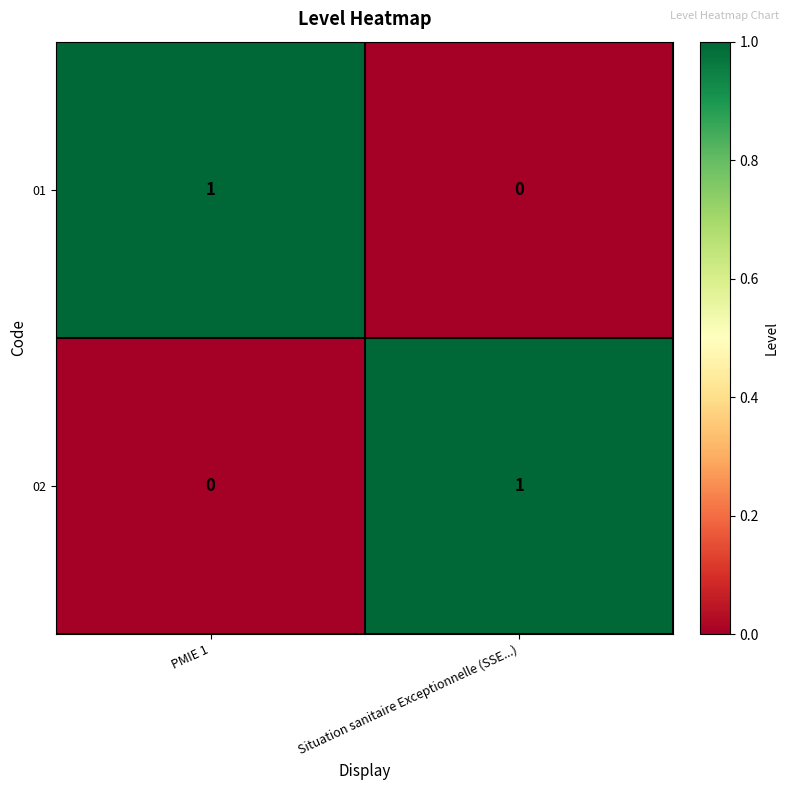

Reading left to right, list all the values displayed in this chart.

01: 1	0
02: 0	1